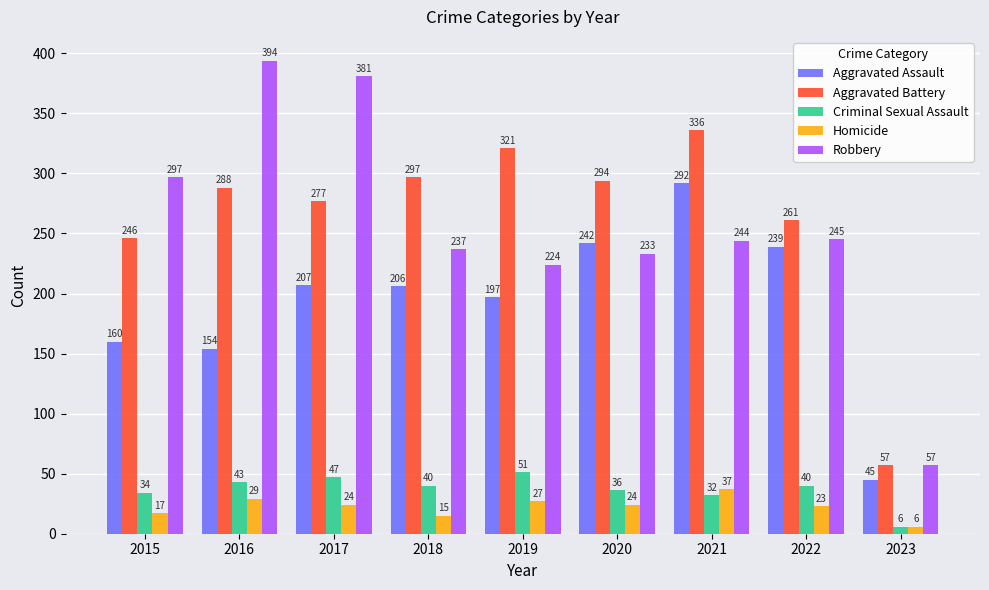

How many data points does each series have?

9